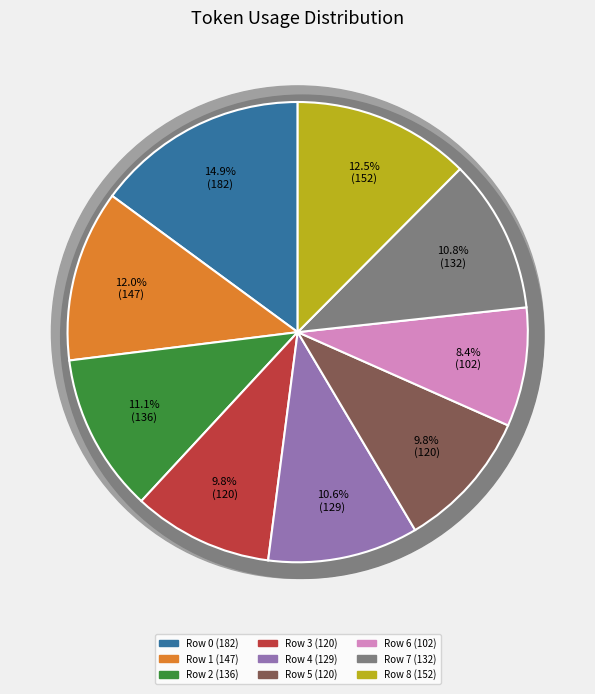

Rank the categories by value from lowest to highest.

Row 6, Row 3, Row 5, Row 4, Row 7, Row 2, Row 1, Row 8, Row 0